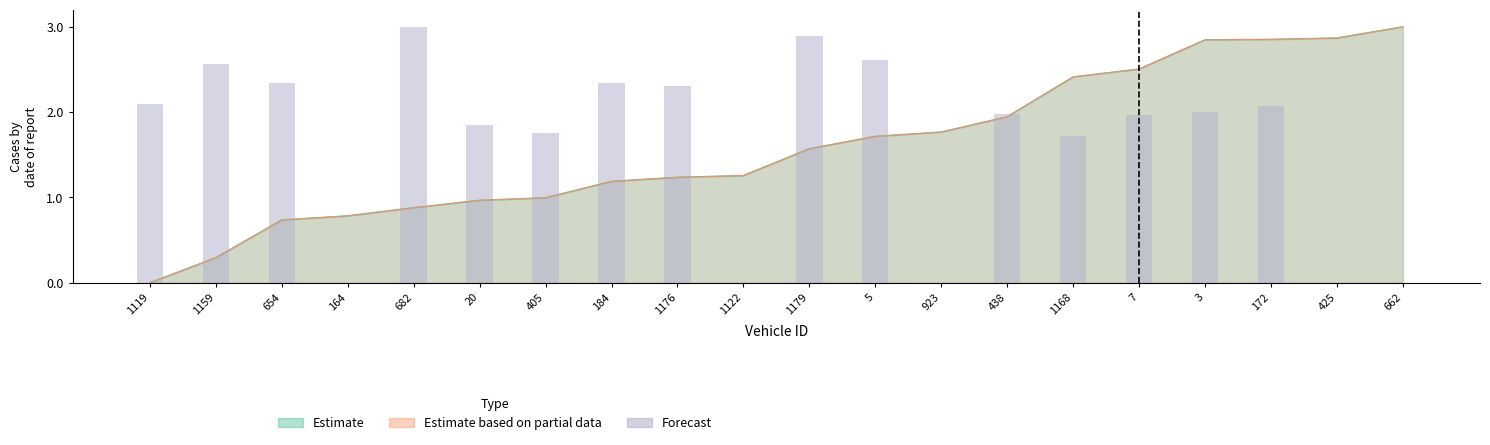

What is the average value?

1.7